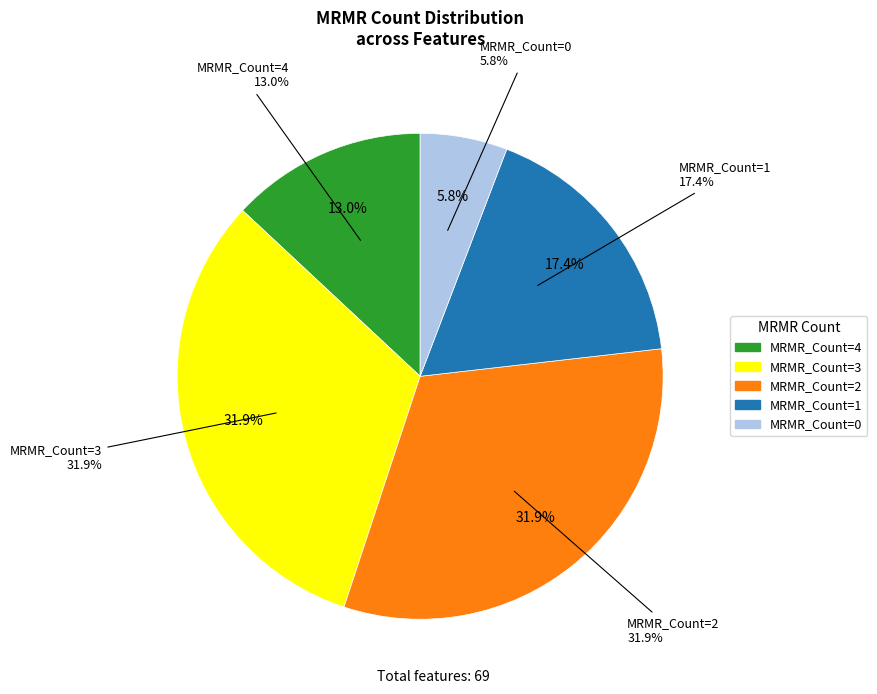

Combined, do 4 and 3 account for over 50%?

Yes